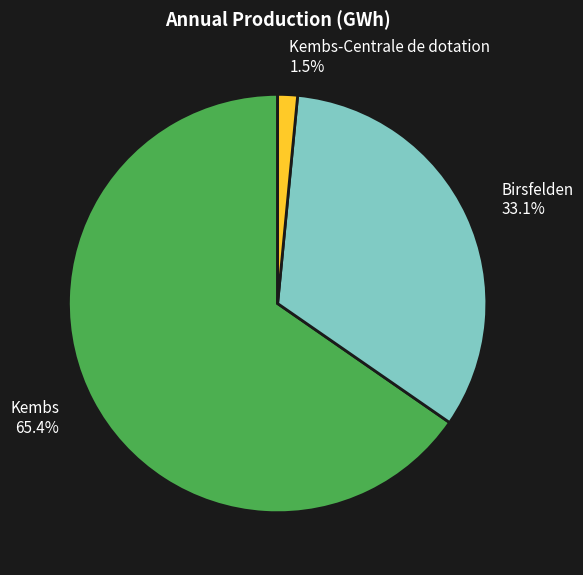

How many slices are in this pie chart?

3